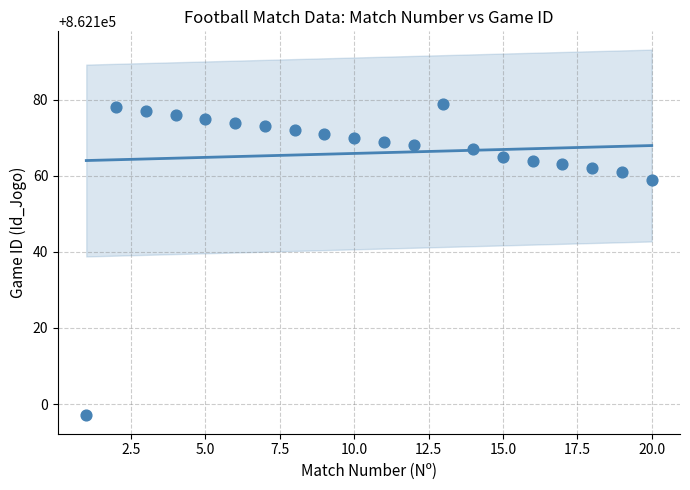

What is the range of X values (max minus min)?

19